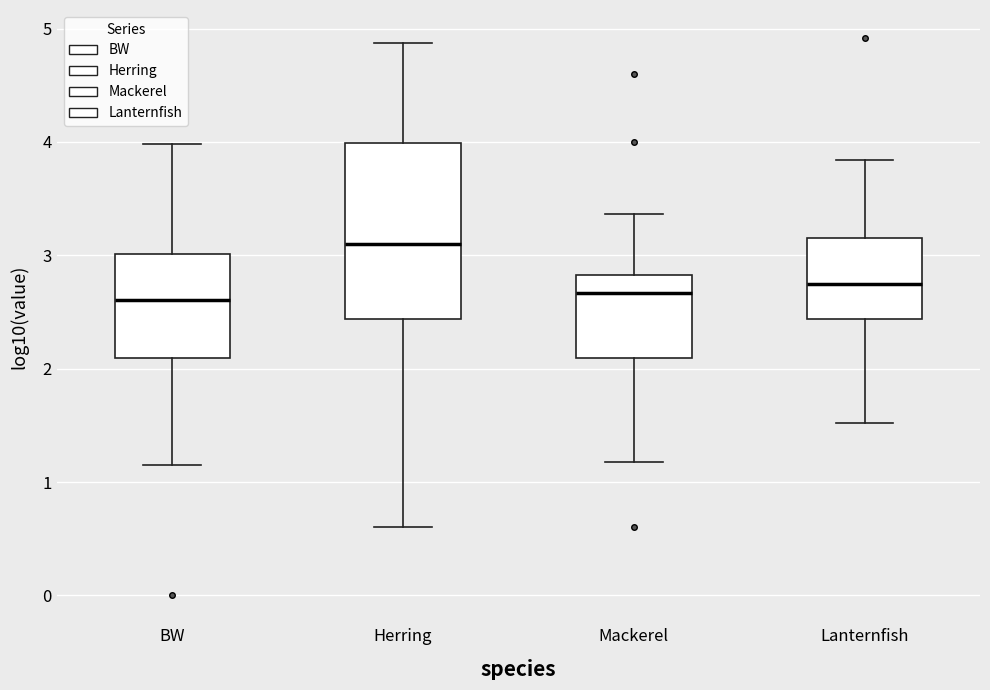

Where does the median line of the box for Herring sit on the y-axis? The values are not printed on the chart, so give them approximately, as read against the axis.

3.1